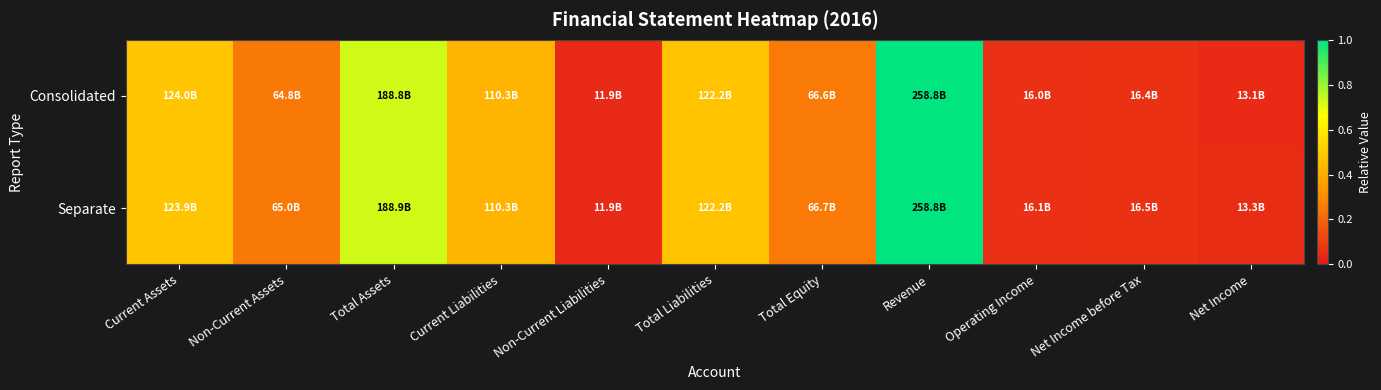

Reading left to right, list all the values displayed in this chart.

Consolidated: Current Assets=0.5	Non-Current Assets=0.3	Total Assets=0.7	Current Liabilities=0.4	Non-Current Liabilities=0.0	Total Liabilities=0.5	Total Equity=0.3	Revenue=1.0	Operating Income=0.1	Net Income before Tax=0.1	Net Income=0.1
Separate: Current Assets=0.5	Non-Current Assets=0.3	Total Assets=0.7	Current Liabilities=0.4	Non-Current Liabilities=0.0	Total Liabilities=0.5	Total Equity=0.3	Revenue=1.0	Operating Income=0.1	Net Income before Tax=0.1	Net Income=0.1